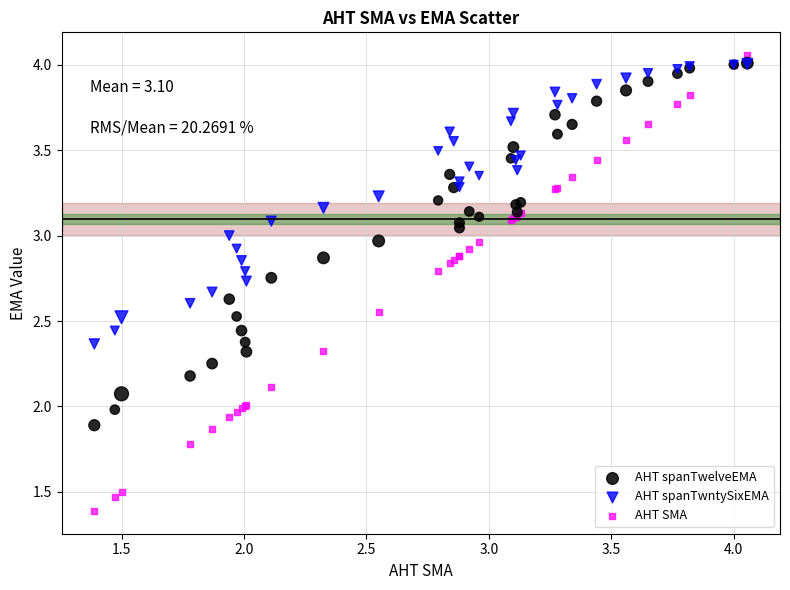

What are all the series names shown in the legend?

AHT spanTwelveEMA, AHT spanTwntySixEMA, AHT SMA